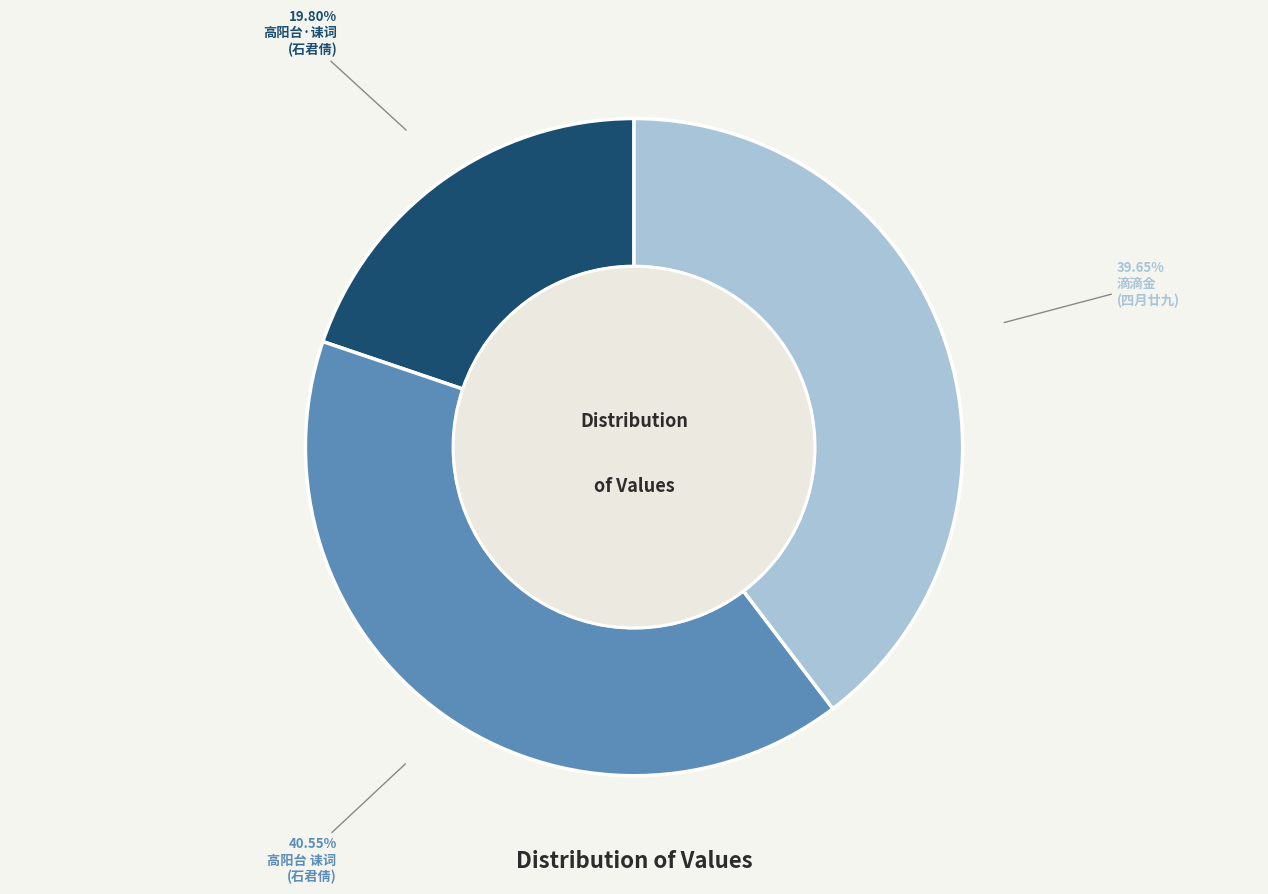

Is there a majority slice in this chart?

No